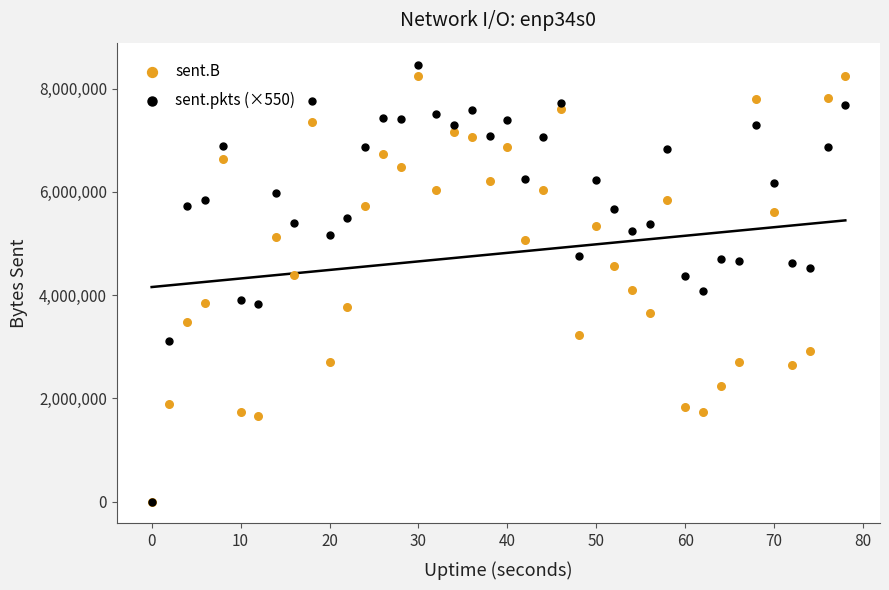

What are all the series names shown in the legend?

sent.B, sent.pkts (×550)